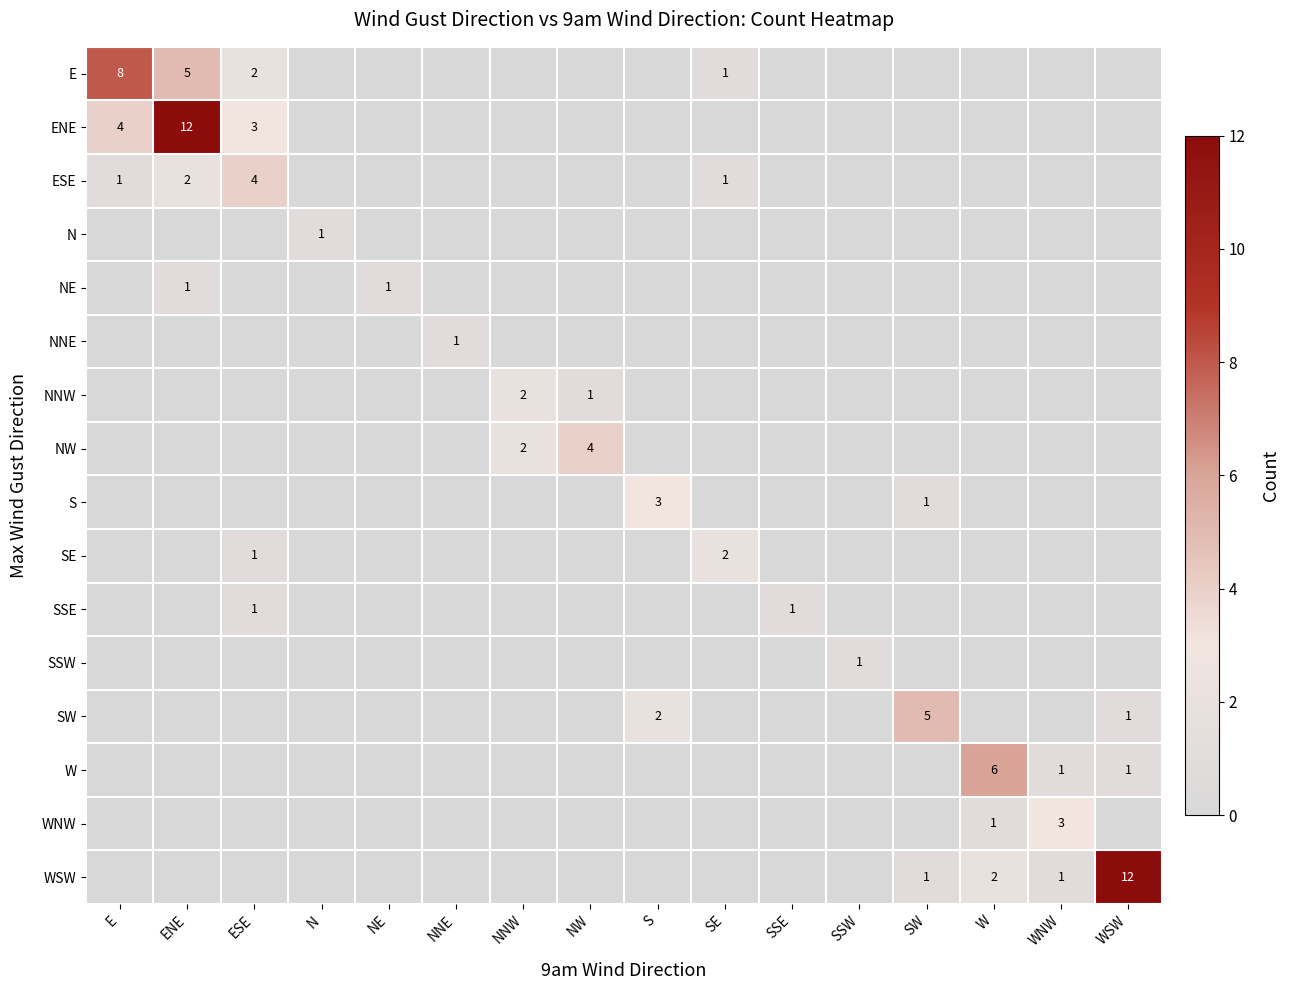

The value of W at WSW is 0. True or false?

False